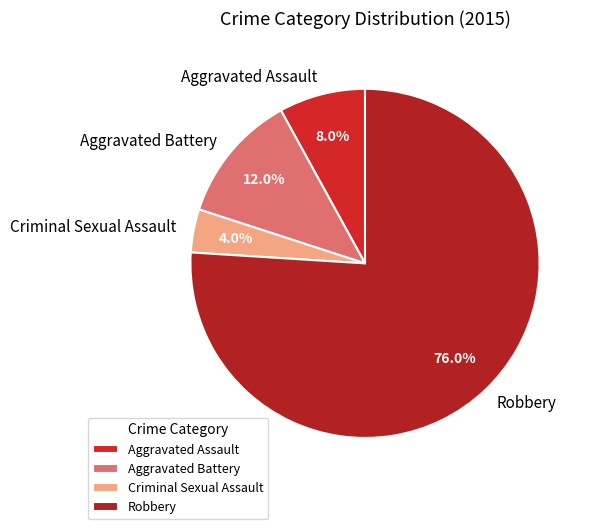

Is Aggravated Battery the majority of the pie?

No